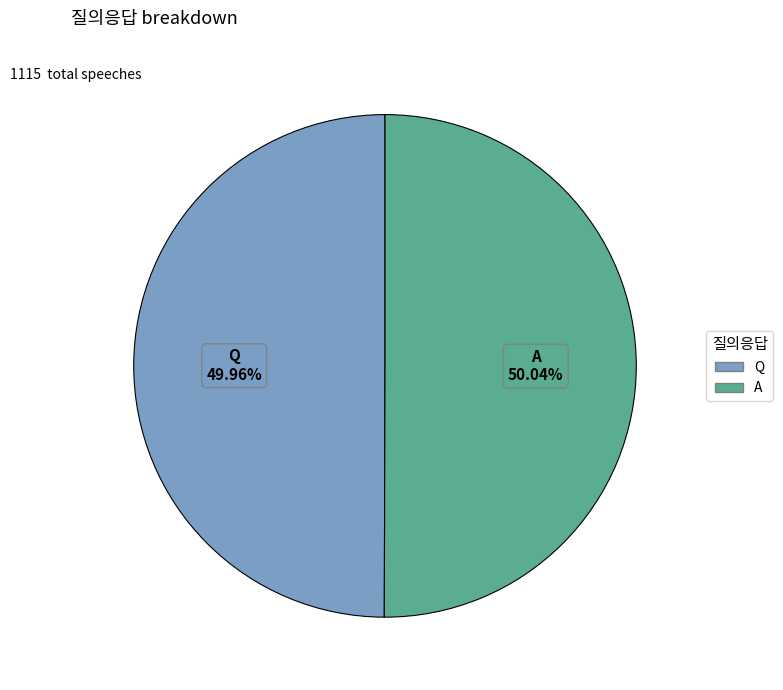

Does any single category account for the majority?

Yes